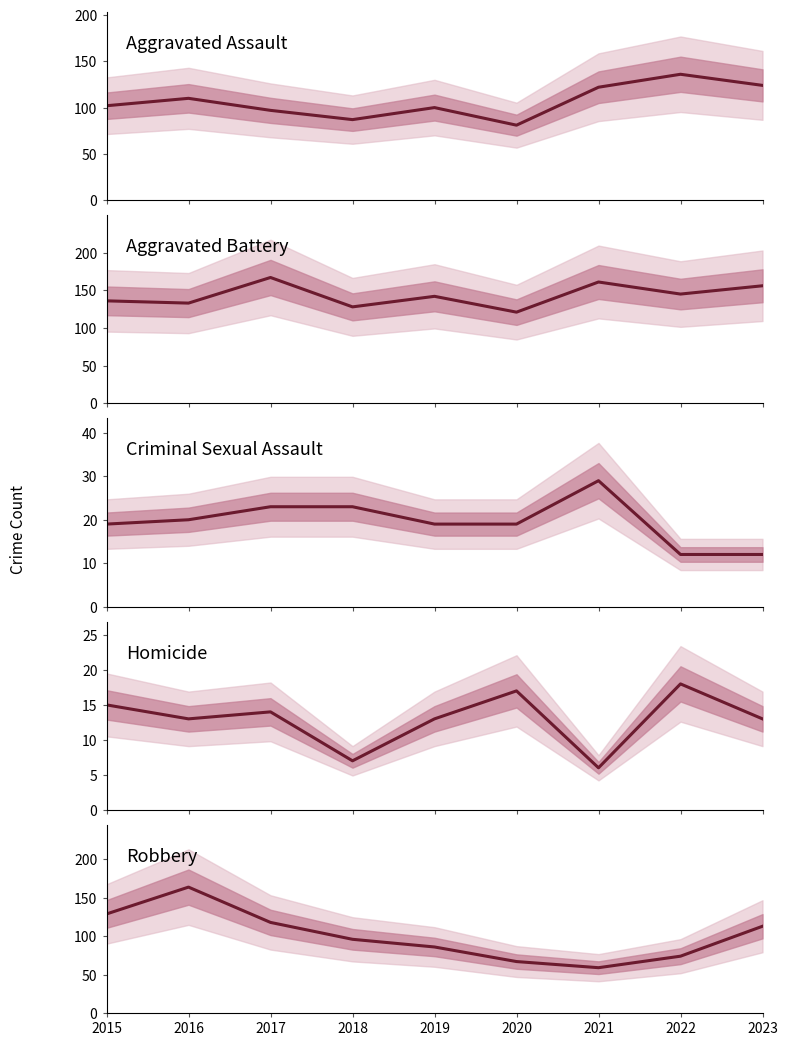

Which series has the largest range (max minus min)?

Robbery